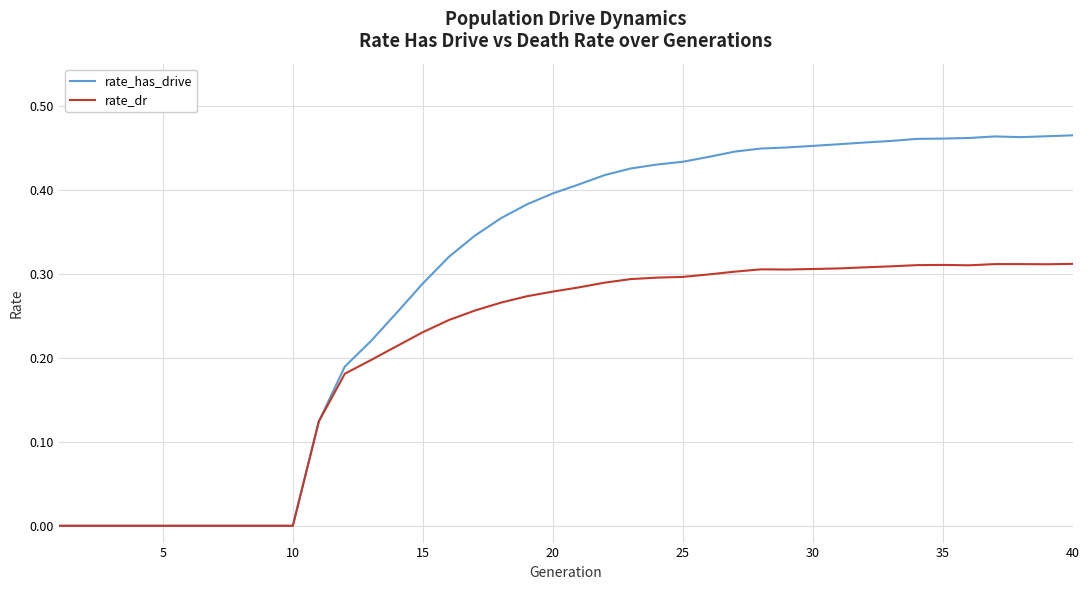

What are all the series names shown in the legend?

rate_has_drive, rate_dr